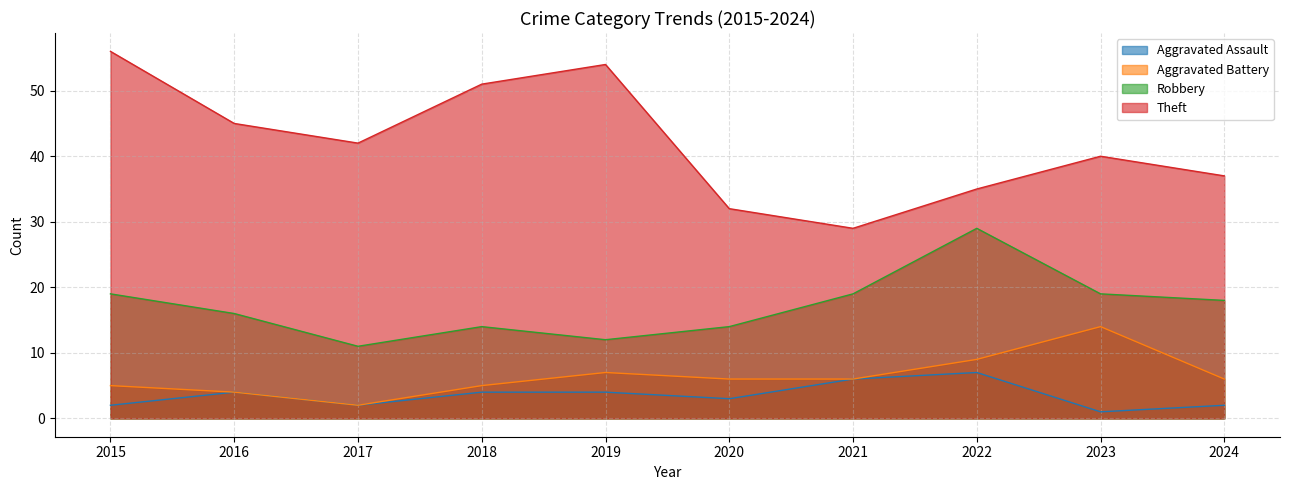

What is the sum of the Theft values at 2016 and 2021?

74